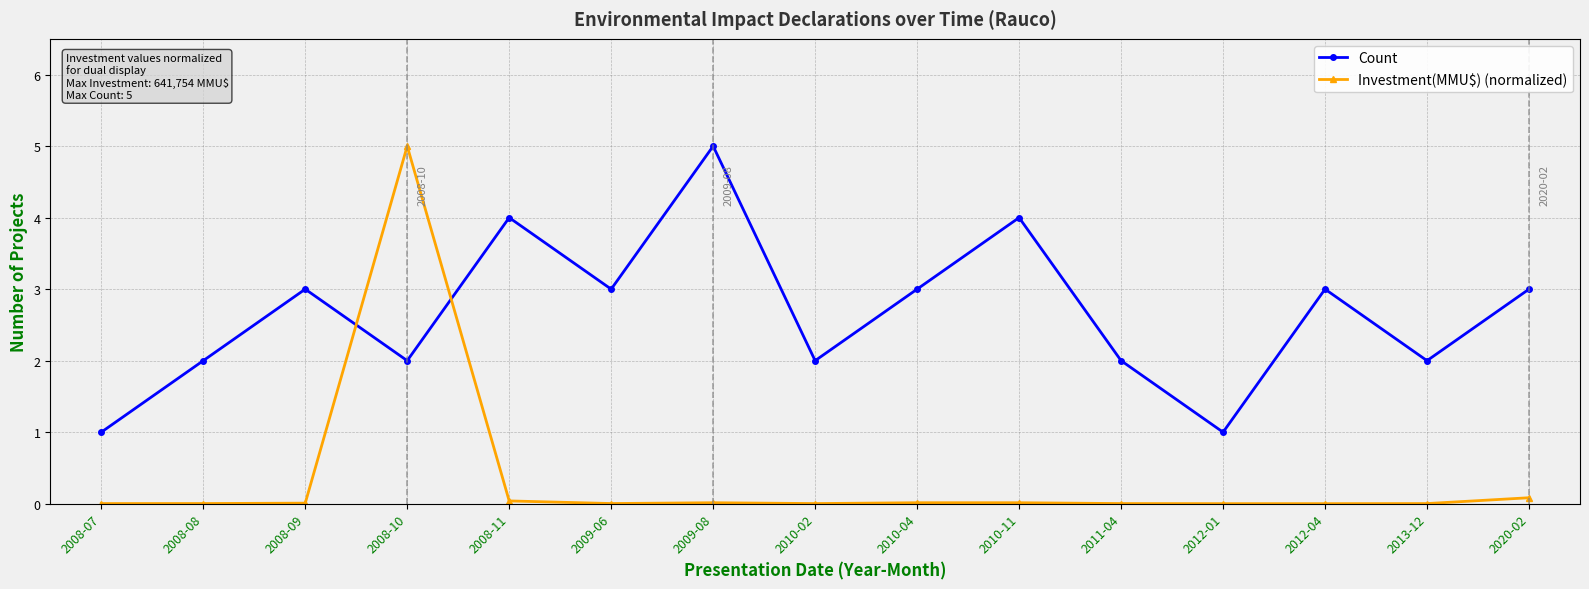

Count the Count values in the range 2 to 3.

10